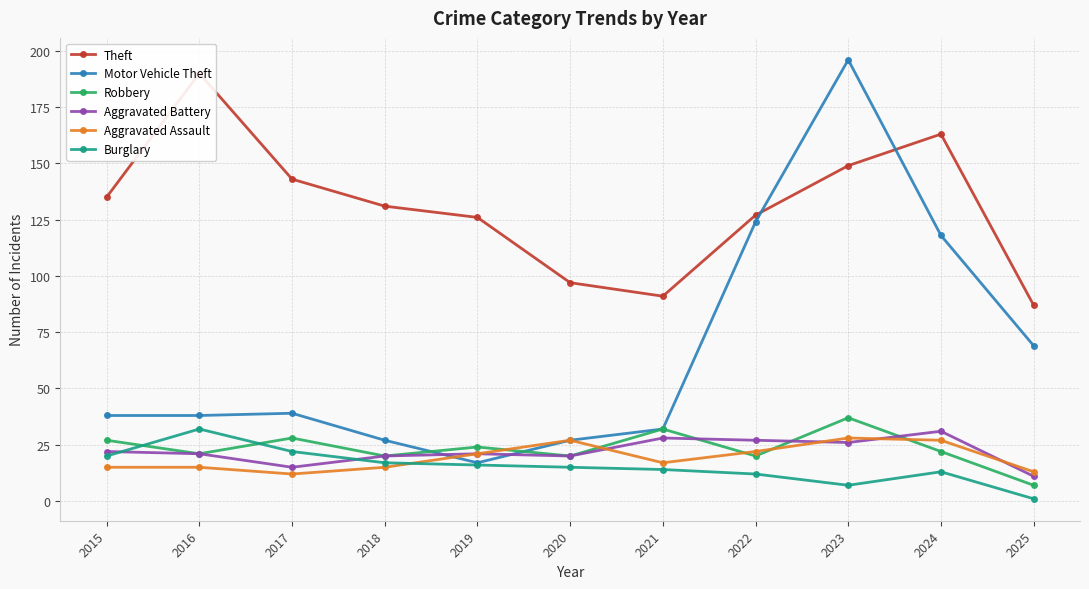

Is the value of Motor Vehicle Theft at 2017 greater than the value of Aggravated Assault at 2023?

Yes